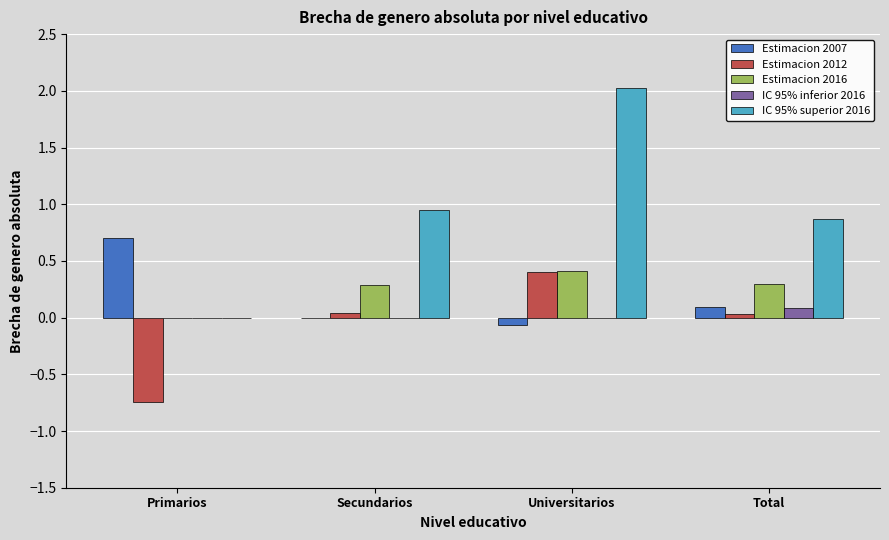

True or false: Estimacion 2016 has a value of -0.2 at Primarios.

False